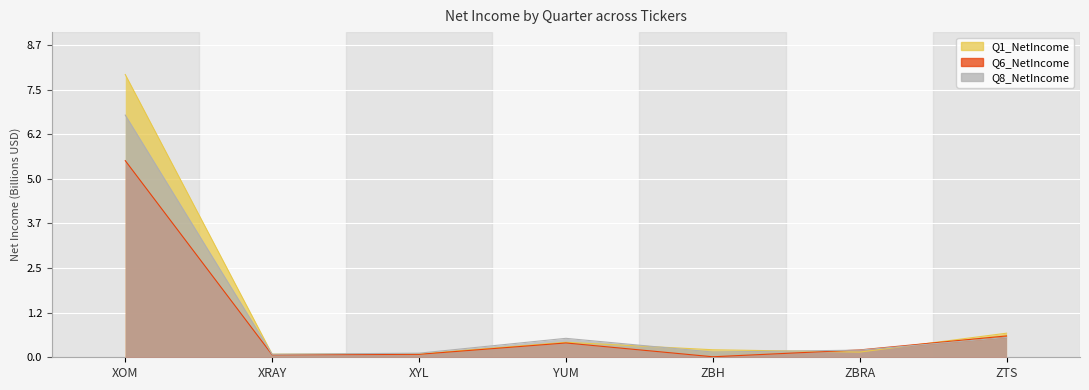

What is the approximate value of Q6_NetIncome at XYL?

0.1